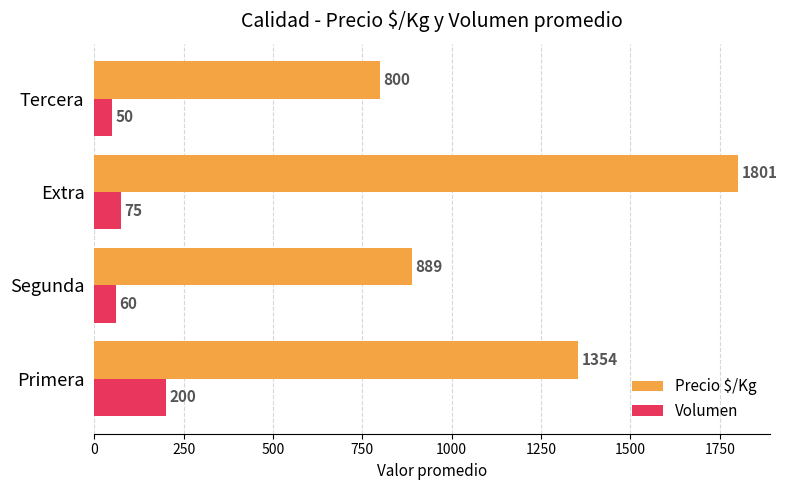

True or false: Volumen has a value of 60.0 at Segunda.

True